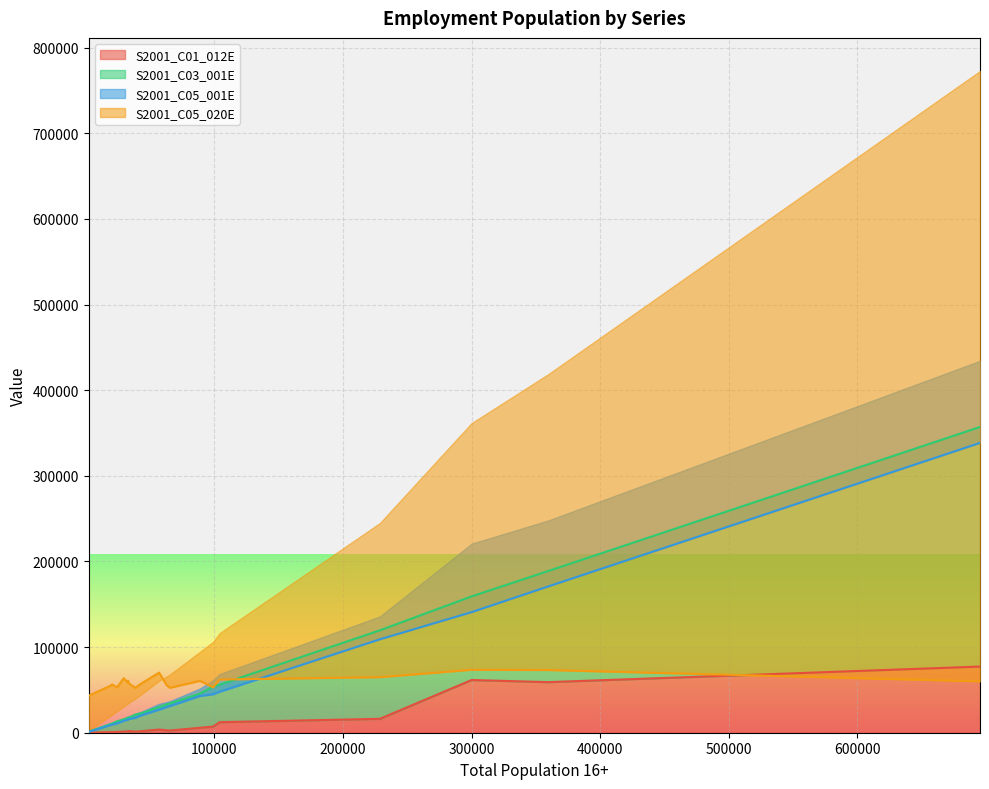

True or false: S2001_C01_012E has more than 0 points higher than both neighbors.

True